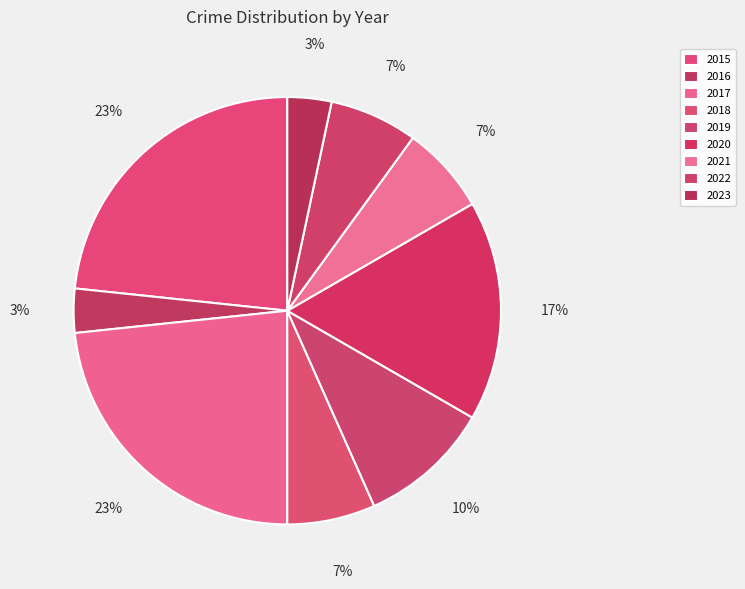

Do 2015 and 2022 together represent more than half of the pie?

No